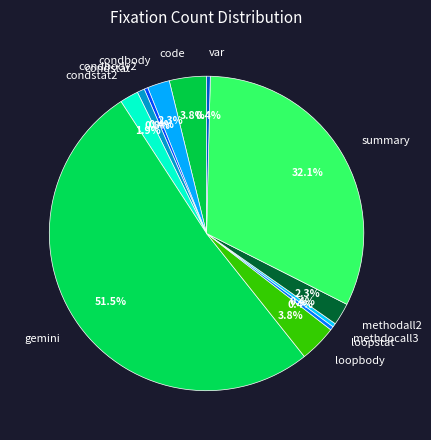

What is the majority slice?

gemini